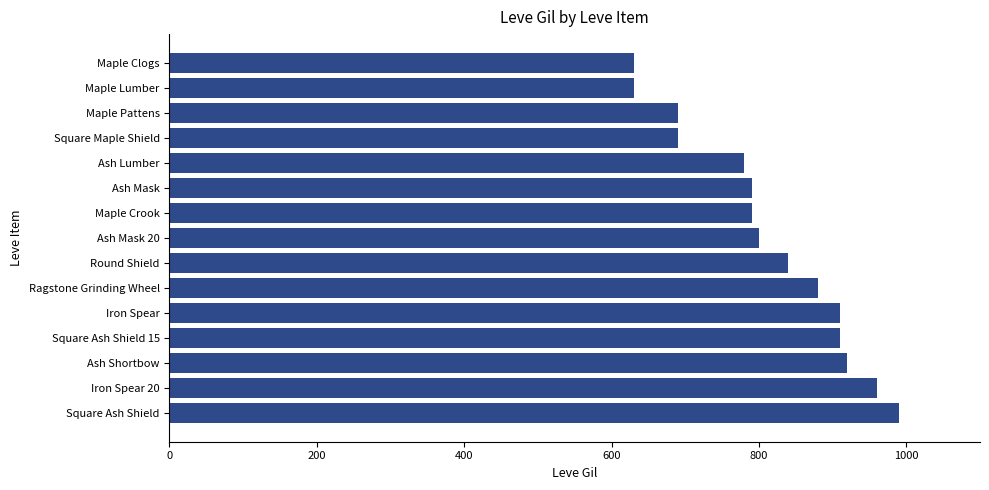

The value at Maple Lumber is 630. True or false?

True